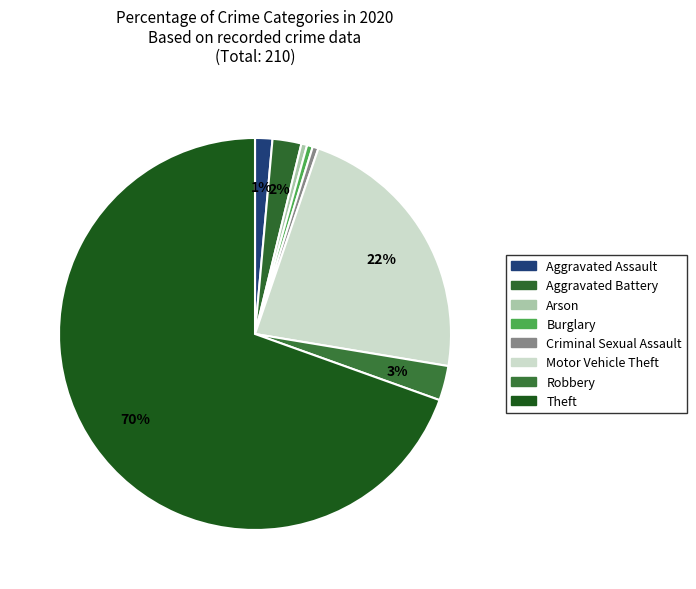

How many segments does this pie chart have?

8